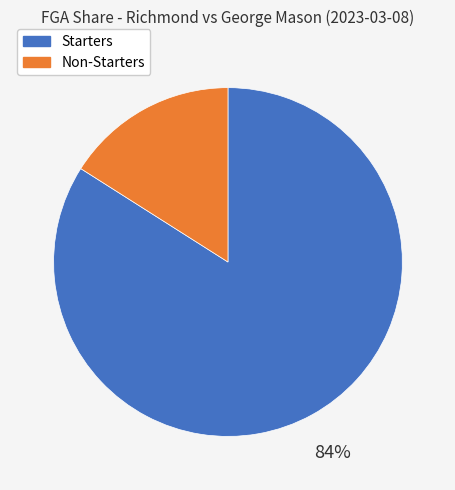

Is it true that Non-Starters is 16% of the pie?

True